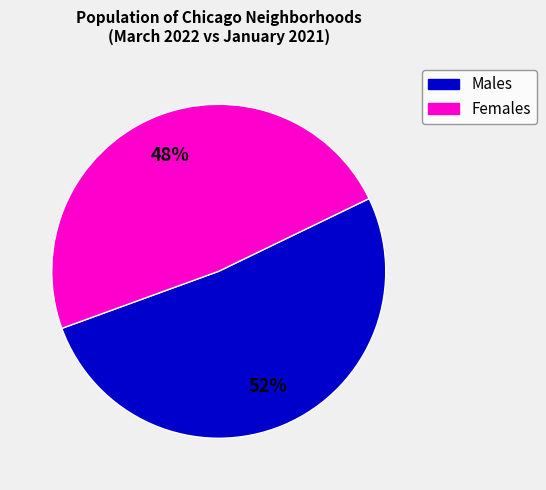

To the nearest percent, what is the average slice percentage?

50%